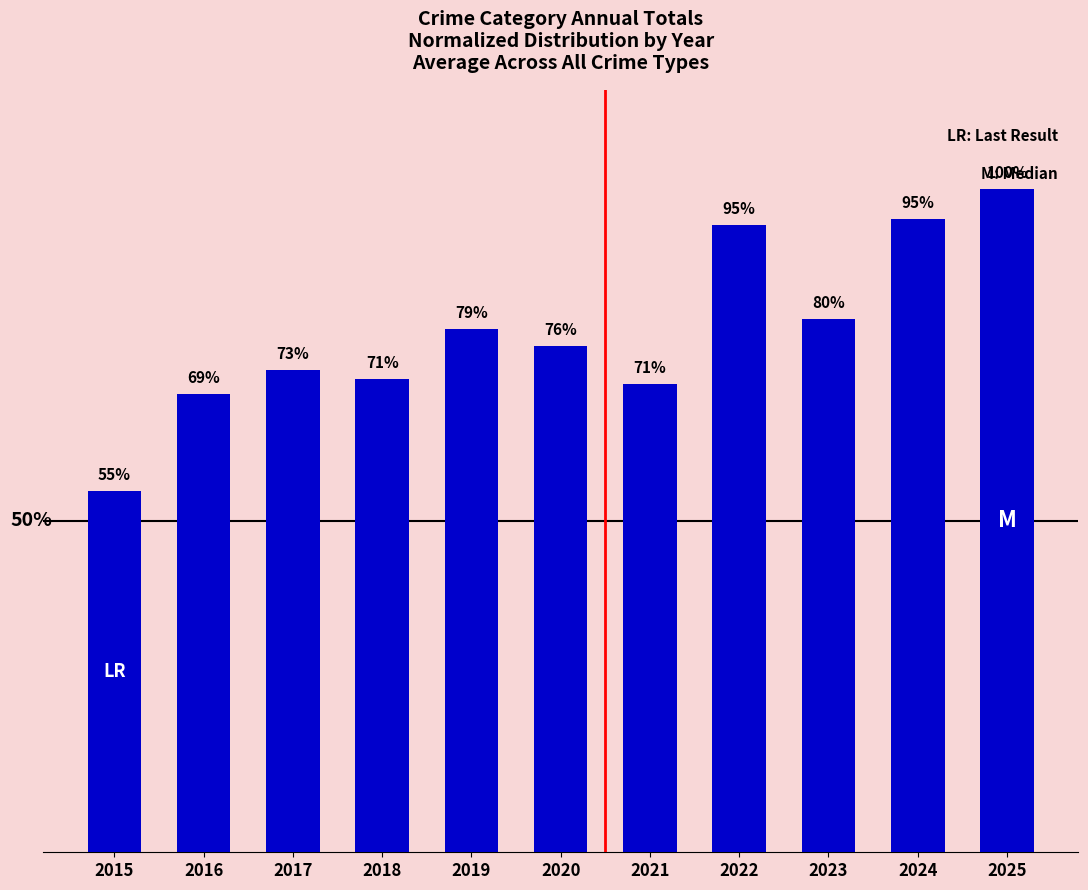

Reading left to right, extract all data points from this chart.

2015=54.5	2016=69.1	2017=72.7	2018=71.4	2019=78.9	2020=76.4	2021=70.7	2022=94.5	2023=80.5	2024=95.5	2025=100.0